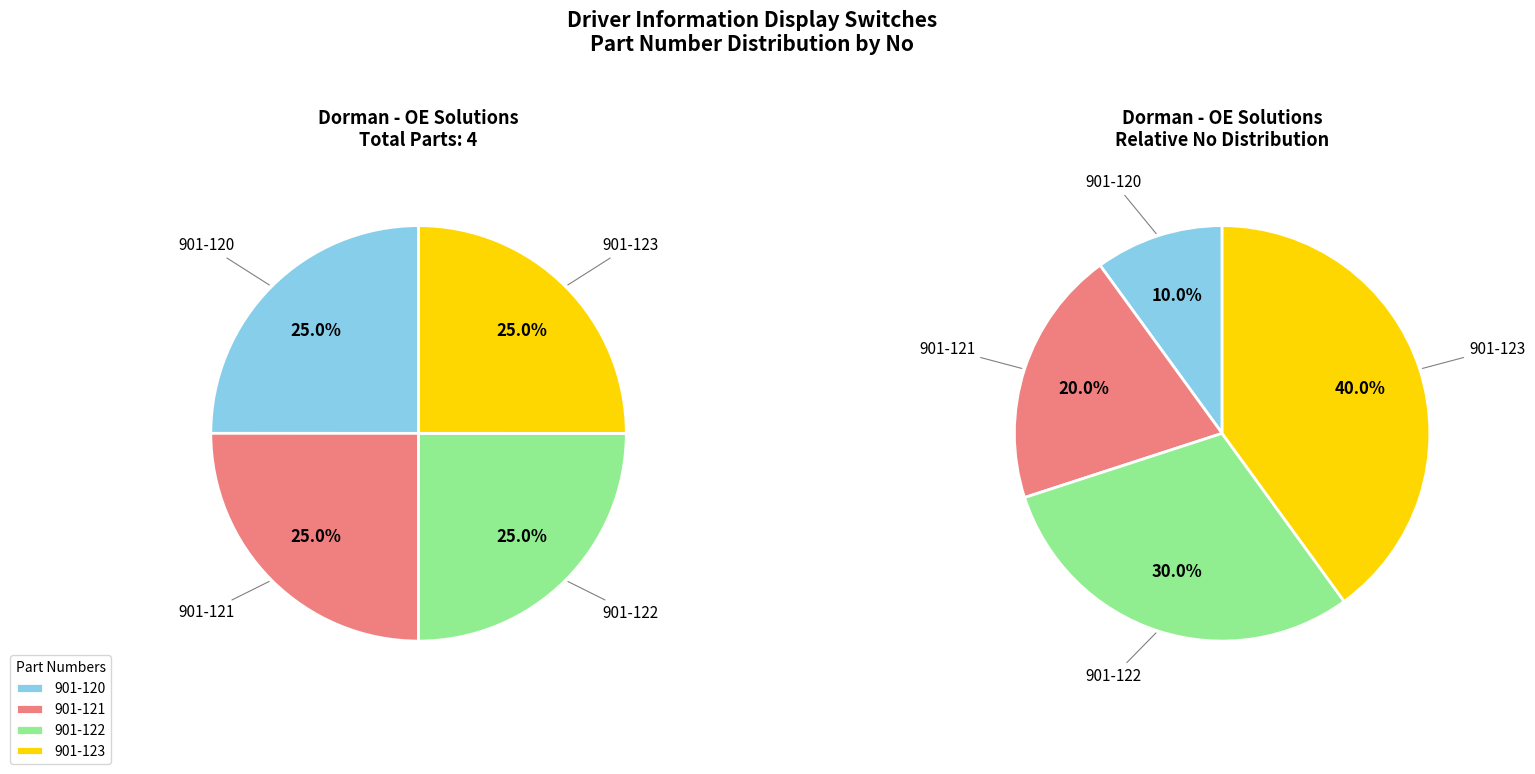

How many slices are in this pie chart?

4